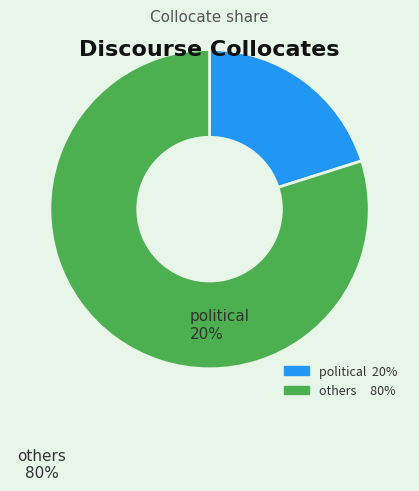

Is the sum of others and political greater than half?

Yes